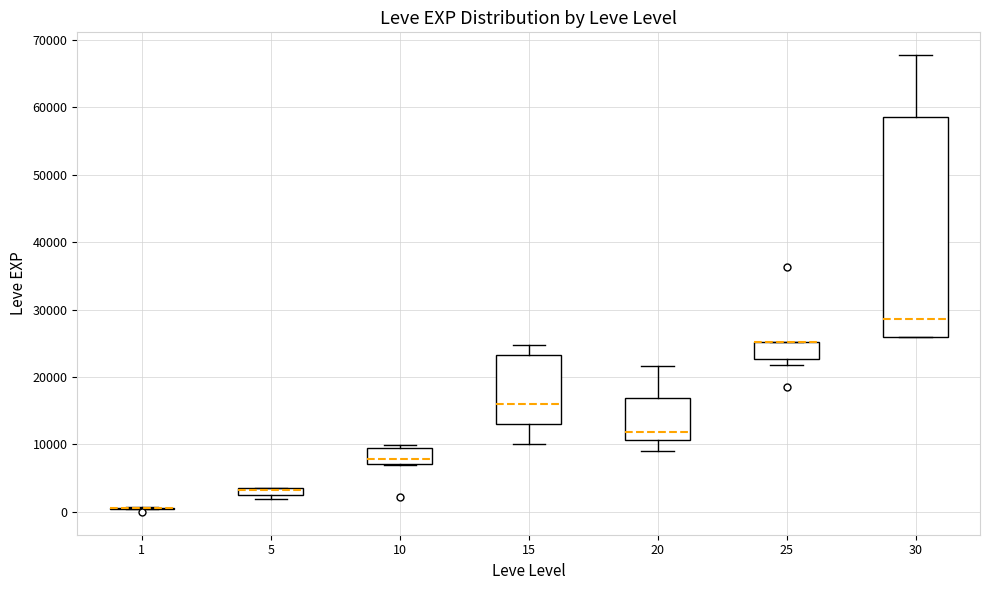

Comparing the boxes themselves (not the whiskers), which one is the tallest?

30